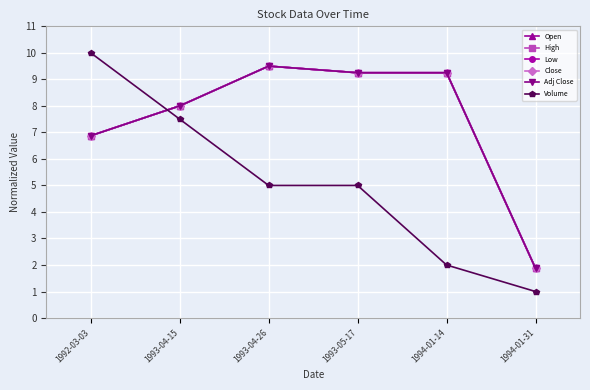

What is the difference between the Low values at 1993-04-15 and 1994-01-31?

6.1